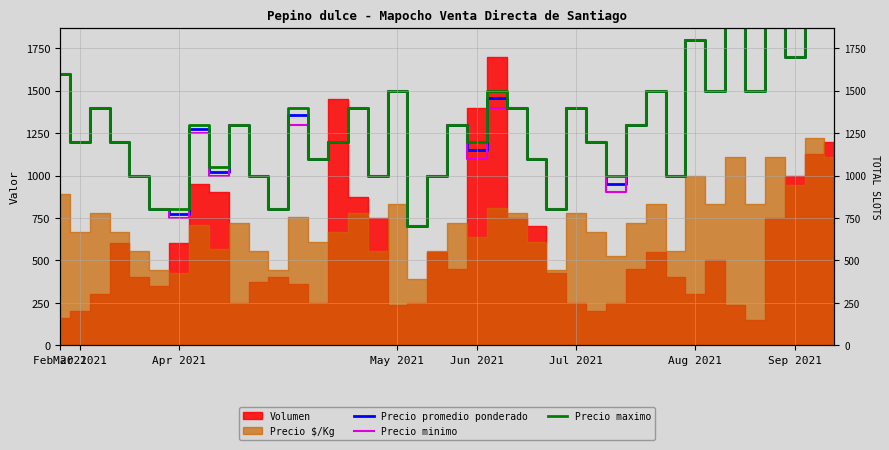

The Precio maximo series shows 1100.0 at 13. True or false?

True